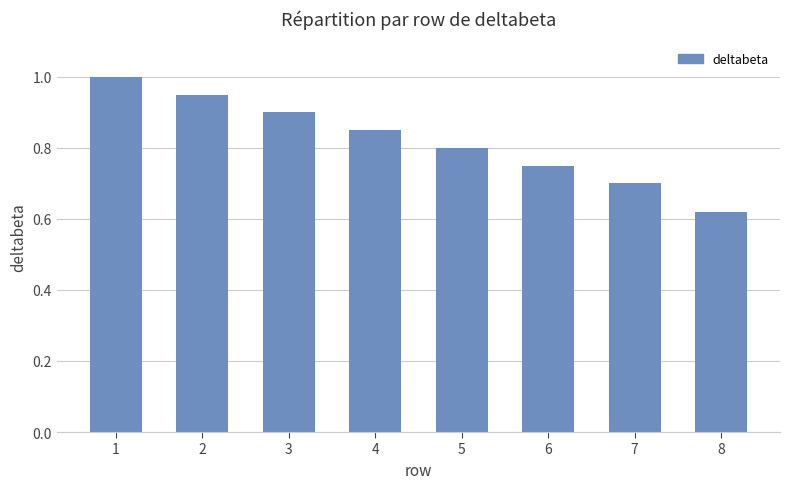

Rank the categories by value from lowest to highest.

8, 7, 6, 5, 4, 3, 2, 1